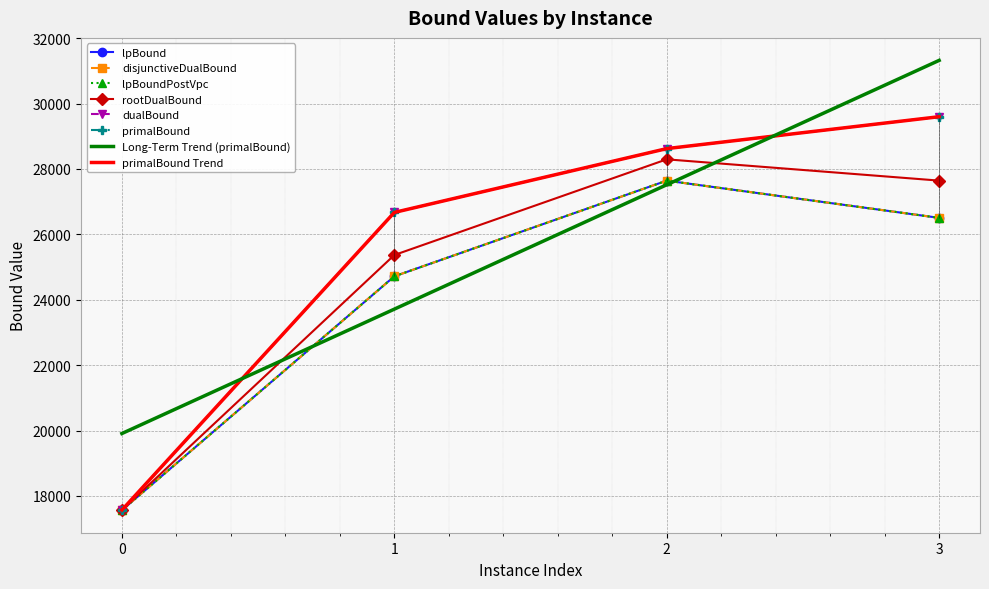

What is the value of the dualBound point at the 4th from the left?

29597.0